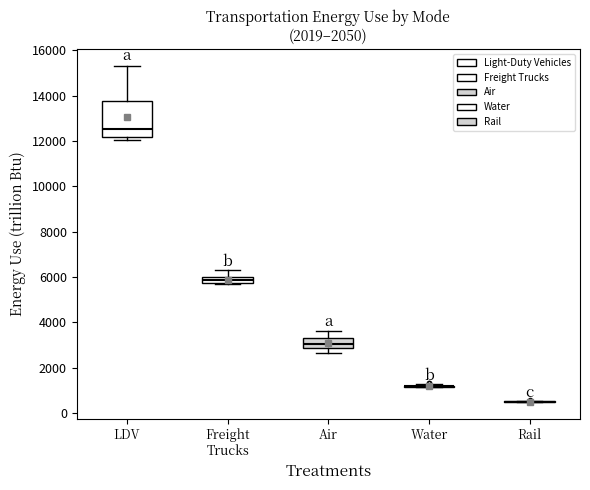

Which box is the tallest, from its lower edge to its upper edge?

LDV